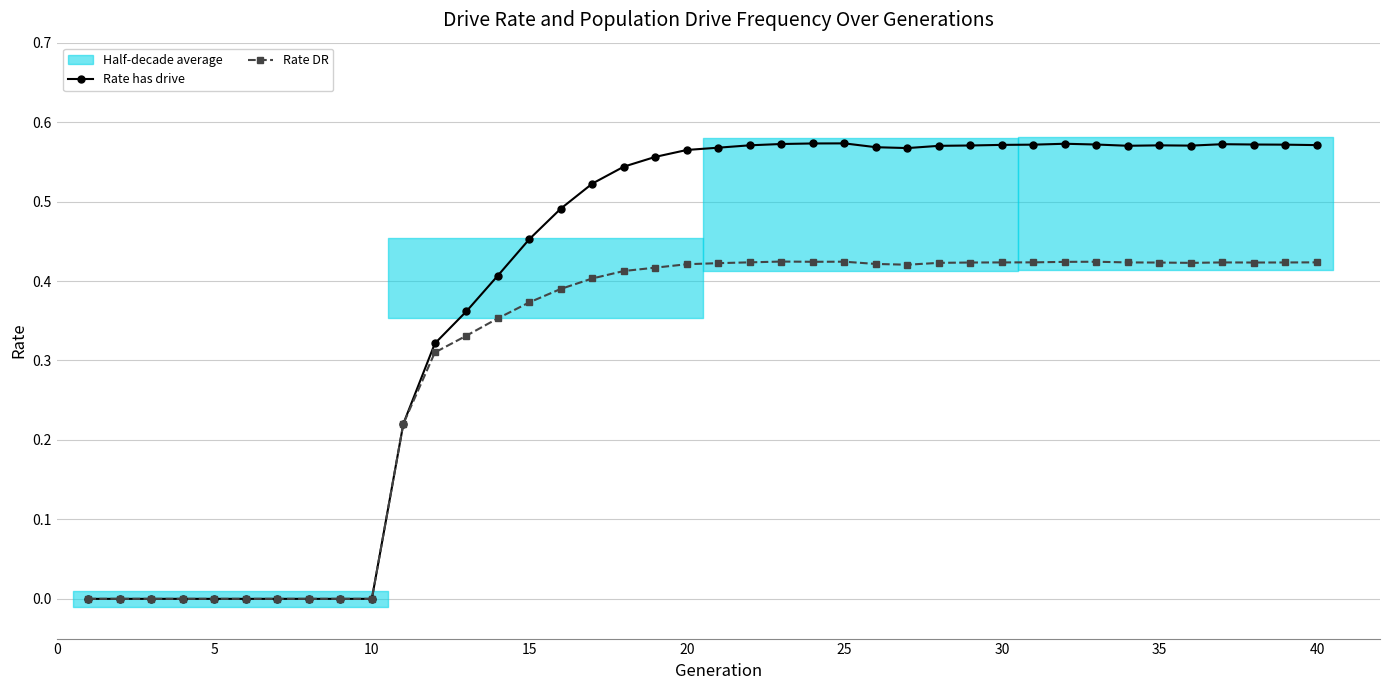

True or false: Rate has drive has a value of 0.0 at 5.

True